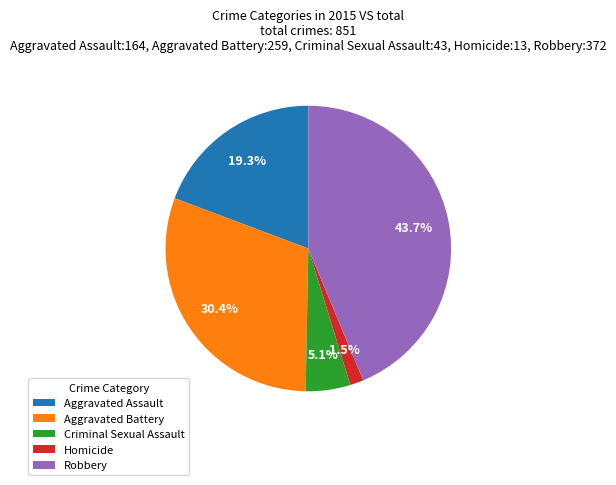

Rank the categories by value from lowest to highest.

Homicide, Criminal Sexual Assault, Aggravated Assault, Aggravated Battery, Robbery